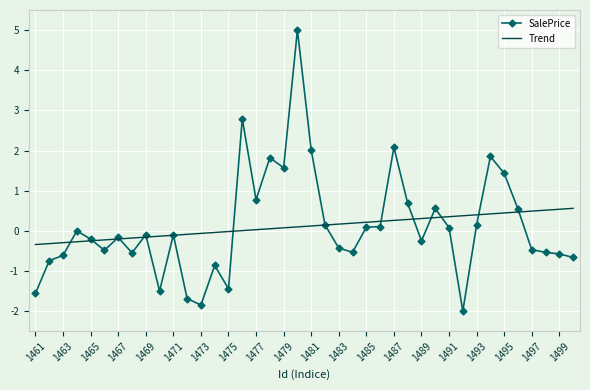

At how many categories does at least one series exceed -1?

40